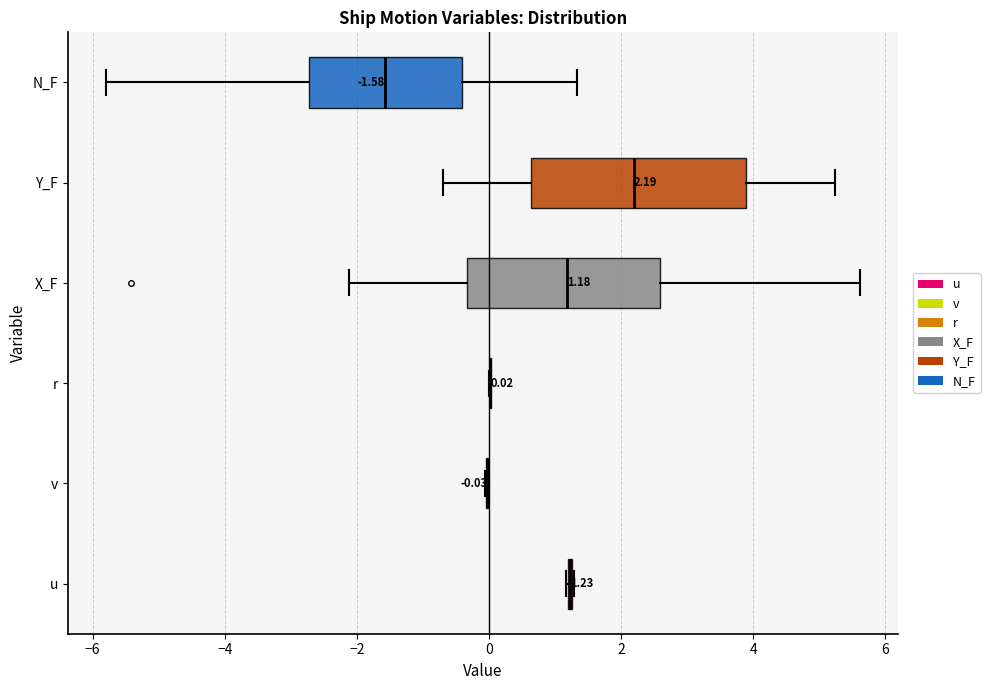

Which box is the widest, from its left edge to its right edge?

Y_F